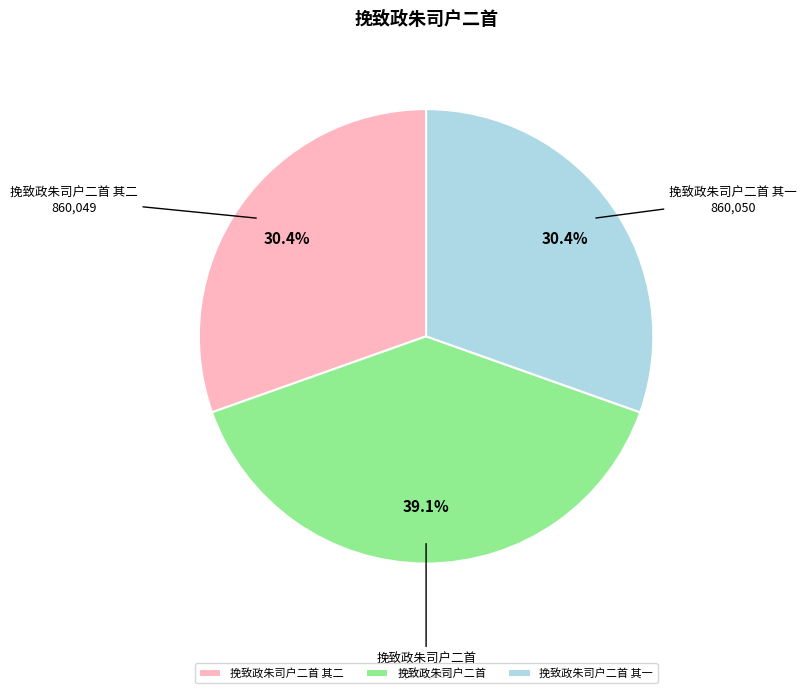

The 挽致政朱司户二首 slice represents 39% of the pie. True or false?

True